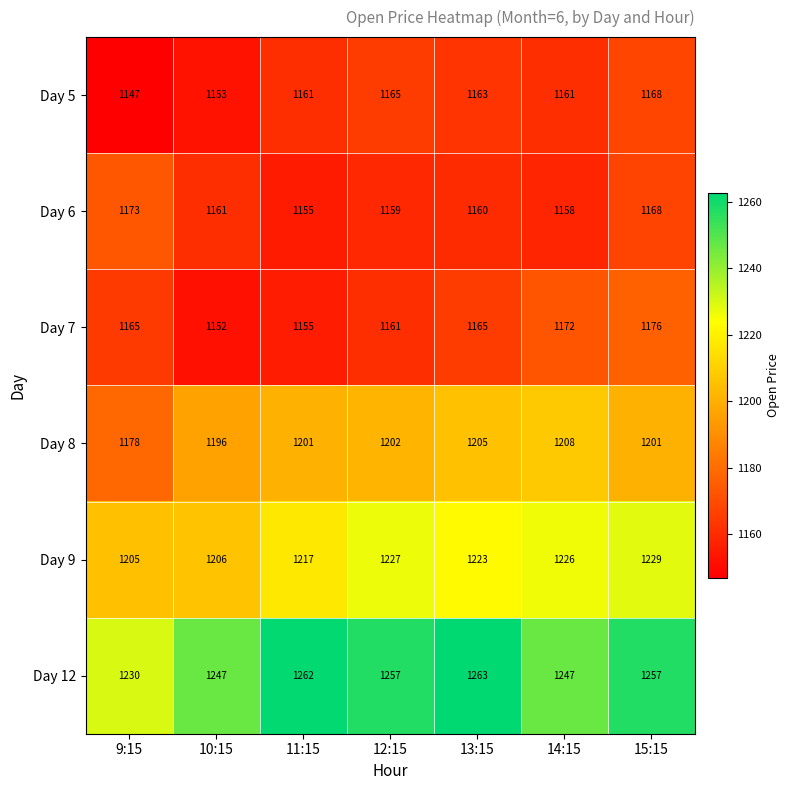

List the series in order of their peak value, highest first.

Day 12, Day 9, Day 8, Day 7, Day 6, Day 5